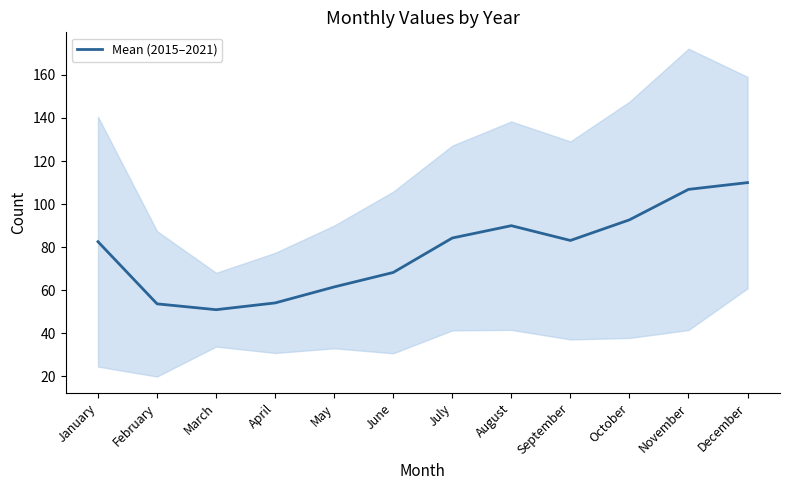

Reading left to right, extract all data points from this chart.

January=82.6	February=53.7	March=51.0	April=54.1	May=61.6	June=68.3	July=84.3	August=90.0	September=83.1	October=92.7	November=106.9	December=110.0